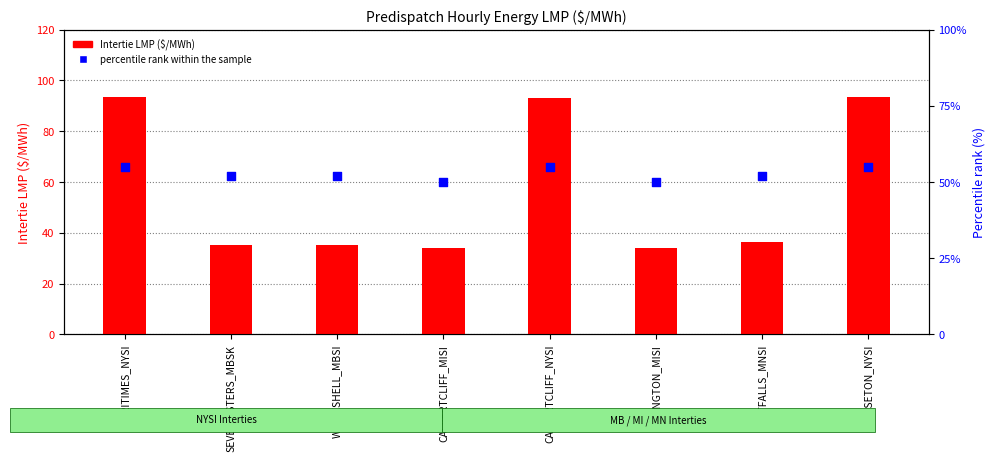

At how many categories does at least one series exceed 42?

8